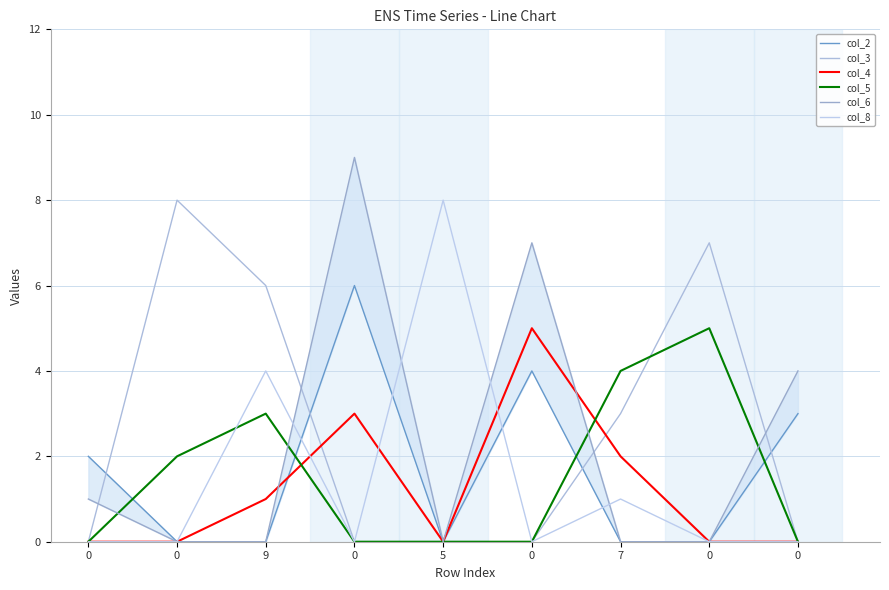

Reading left to right, what are all the values shown in this chart?

col_2: 0=2	0=0	9=0	0=6	5=0	0=4	7=0	0=0	0=3
col_3: 0=0	0=8	9=6	0=0	5=0	0=0	7=3	0=7	0=0
col_4: 0=0	0=0	9=1	0=3	5=0	0=5	7=2	0=0	0=0
col_5: 0=0	0=2	9=3	0=0	5=0	0=0	7=4	0=5	0=0
col_6: 0=1	0=0	9=0	0=9	5=0	0=7	7=0	0=0	0=4
col_8: 0=0	0=0	9=4	0=0	5=8	0=0	7=1	0=0	0=0